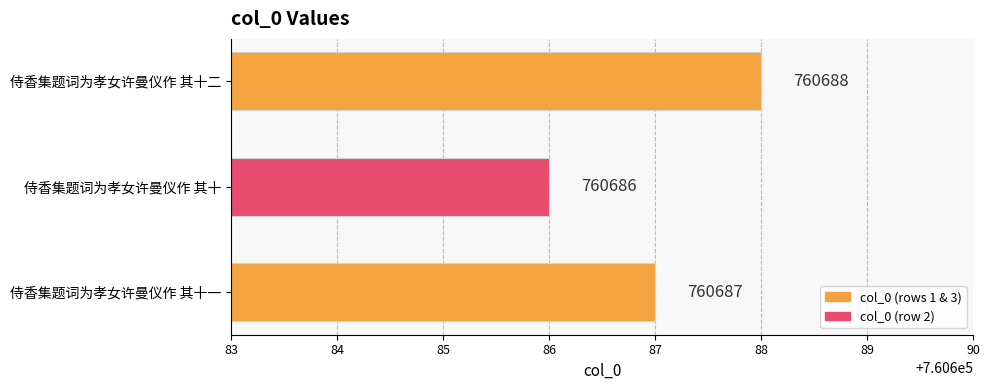

The chart shows a value of 293433 at 侍香集题词为孝女许曼仪作 其十. True or false?

False